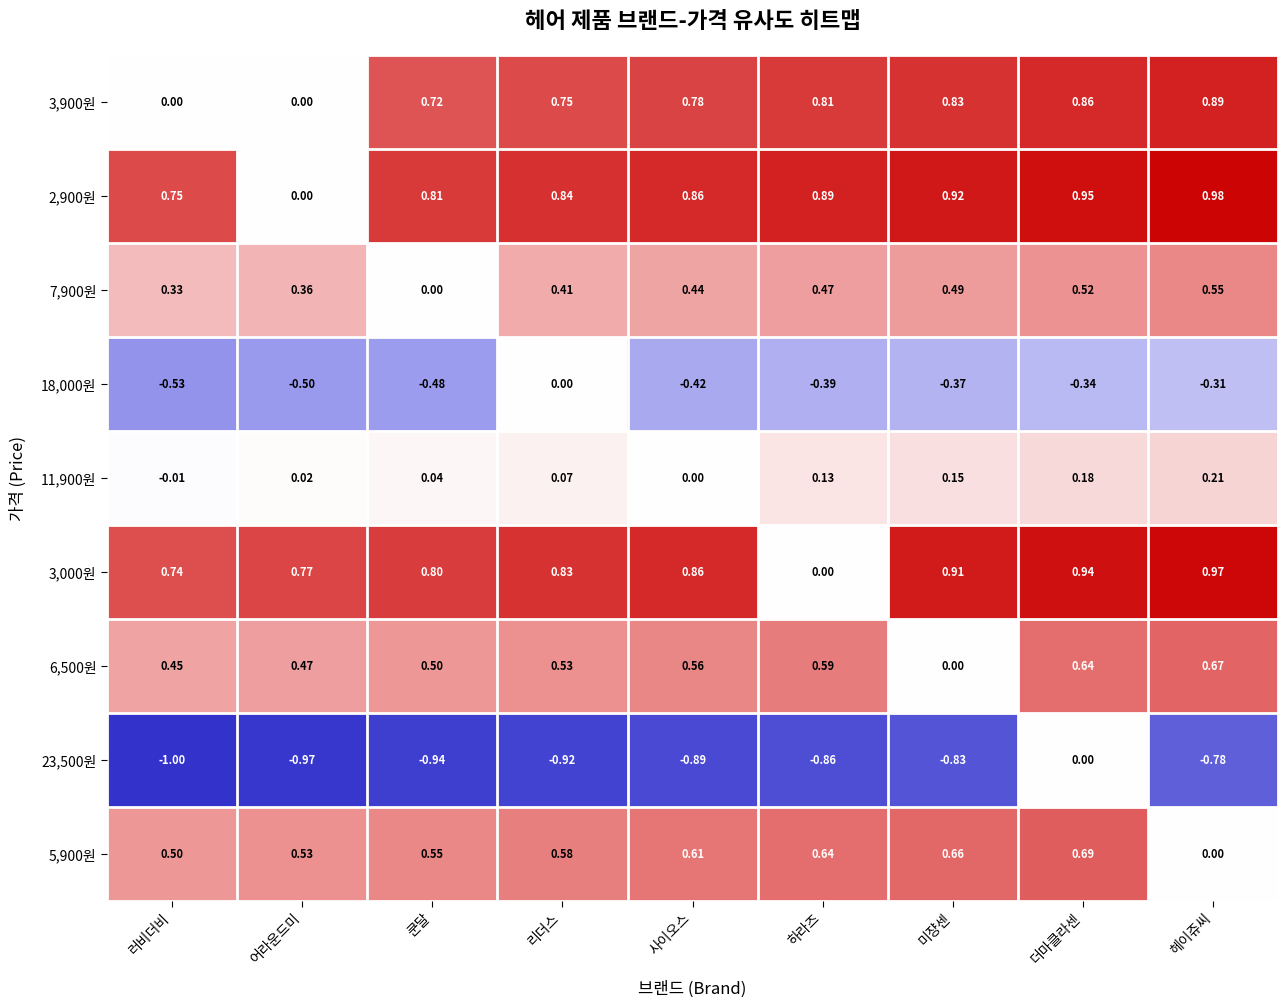

Which category has the highest value across all series?

헤이쥬씨